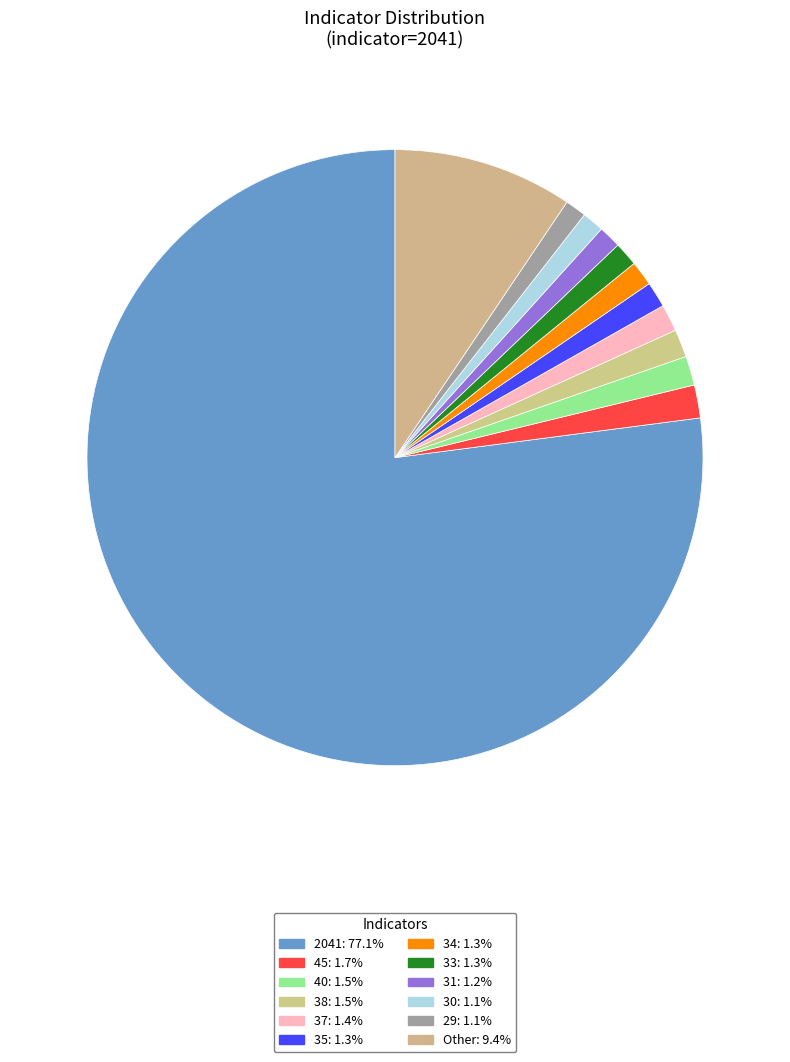

How many slices are in this pie chart?

12